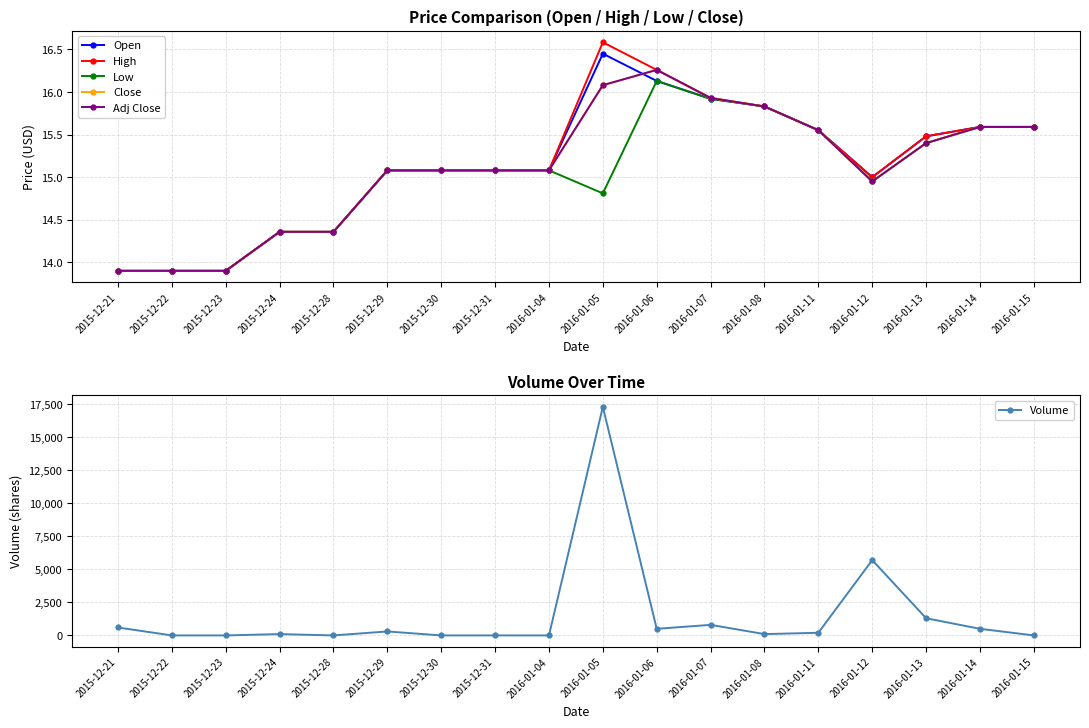

Reading right to left, transcribe all the data shown in this chart.

Open: 2016-01-15=15.6	2016-01-14=15.6	2016-01-13=15.5	2016-01-12=15.0	2016-01-11=15.6	2016-01-08=15.8	2016-01-07=15.9	2016-01-06=16.1	2016-01-05=16.5	2016-01-04=15.1	2015-12-31=15.1	2015-12-30=15.1	2015-12-29=15.1	2015-12-28=14.4	2015-12-24=14.4	2015-12-23=13.9	2015-12-22=13.9	2015-12-21=13.9
High: 2016-01-15=15.6	2016-01-14=15.6	2016-01-13=15.5	2016-01-12=15.0	2016-01-11=15.6	2016-01-08=15.8	2016-01-07=15.9	2016-01-06=16.3	2016-01-05=16.6	2016-01-04=15.1	2015-12-31=15.1	2015-12-30=15.1	2015-12-29=15.1	2015-12-28=14.4	2015-12-24=14.4	2015-12-23=13.9	2015-12-22=13.9	2015-12-21=13.9
Low: 2016-01-15=15.6	2016-01-14=15.6	2016-01-13=15.4	2016-01-12=14.9	2016-01-11=15.6	2016-01-08=15.8	2016-01-07=15.9	2016-01-06=16.1	2016-01-05=14.8	2016-01-04=15.1	2015-12-31=15.1	2015-12-30=15.1	2015-12-29=15.1	2015-12-28=14.4	2015-12-24=14.4	2015-12-23=13.9	2015-12-22=13.9	2015-12-21=13.9
Close: 2016-01-15=15.6	2016-01-14=15.6	2016-01-13=15.4	2016-01-12=14.9	2016-01-11=15.6	2016-01-08=15.8	2016-01-07=15.9	2016-01-06=16.3	2016-01-05=16.1	2016-01-04=15.1	2015-12-31=15.1	2015-12-30=15.1	2015-12-29=15.1	2015-12-28=14.4	2015-12-24=14.4	2015-12-23=13.9	2015-12-22=13.9	2015-12-21=13.9
Adj Close: 2016-01-15=15.6	2016-01-14=15.6	2016-01-13=15.4	2016-01-12=14.9	2016-01-11=15.6	2016-01-08=15.8	2016-01-07=15.9	2016-01-06=16.3	2016-01-05=16.1	2016-01-04=15.1	2015-12-31=15.1	2015-12-30=15.1	2015-12-29=15.1	2015-12-28=14.4	2015-12-24=14.4	2015-12-23=13.9	2015-12-22=13.9	2015-12-21=13.9
Volume: 2016-01-15=0.0	2016-01-14=500.0	2016-01-13=1300.0	2016-01-12=5700.0	2016-01-11=200.0	2016-01-08=100.0	2016-01-07=800.0	2016-01-06=500.0	2016-01-05=17300.0	2016-01-04=0.0	2015-12-31=0.0	2015-12-30=0.0	2015-12-29=300.0	2015-12-28=0.0	2015-12-24=100.0	2015-12-23=0.0	2015-12-22=0.0	2015-12-21=600.0